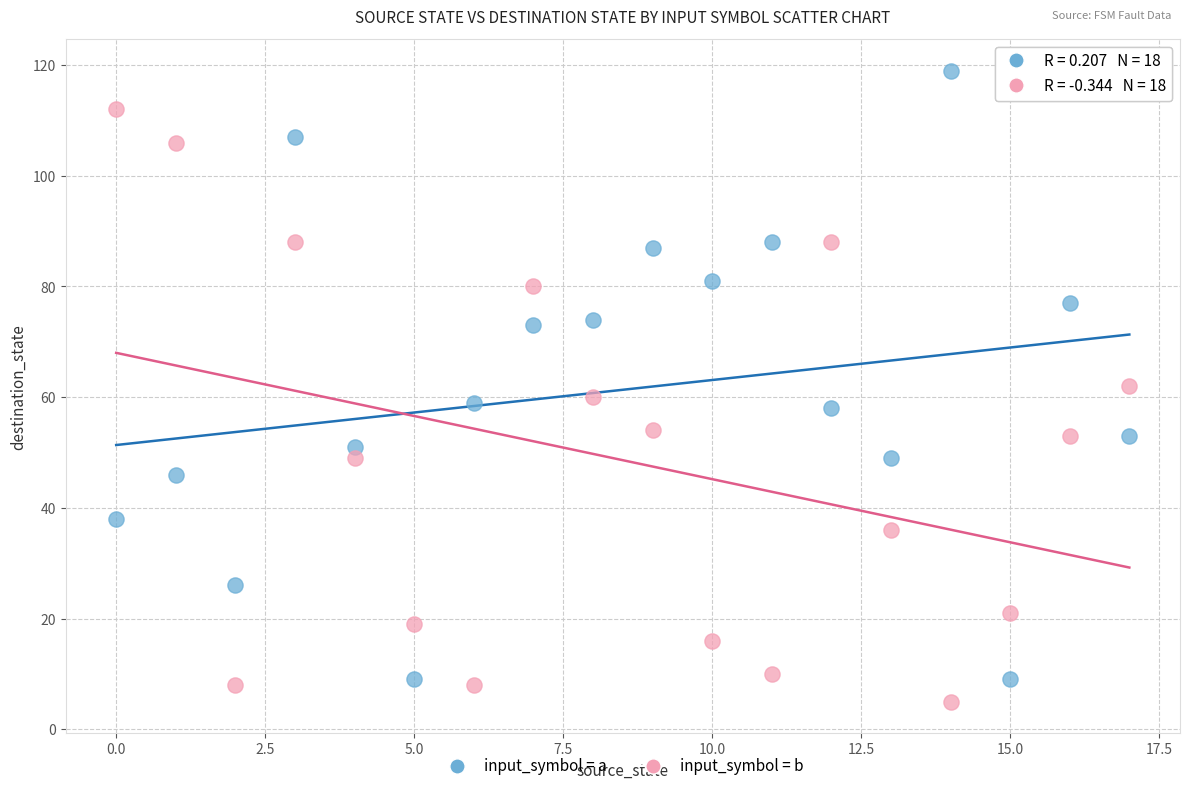

Which series reaches the maximum Y coordinate?

input_symbol = a